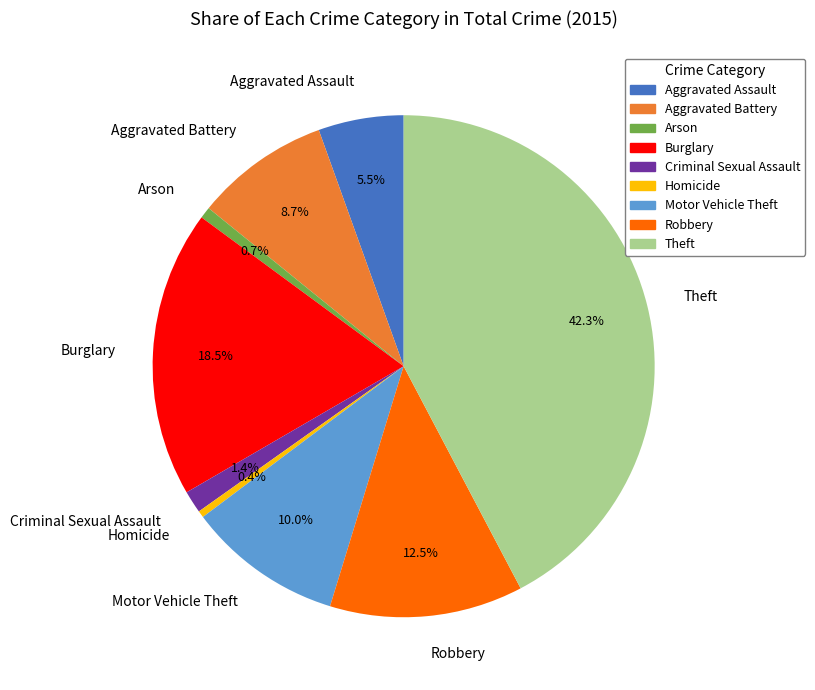

How many segments does this pie chart have?

9